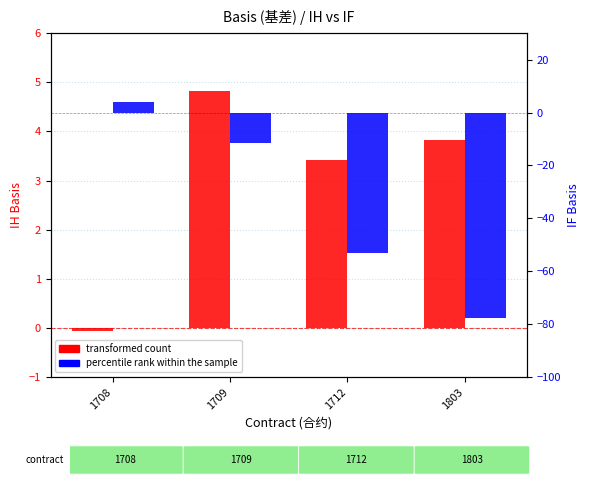

What is the smallest value displayed?

-77.7